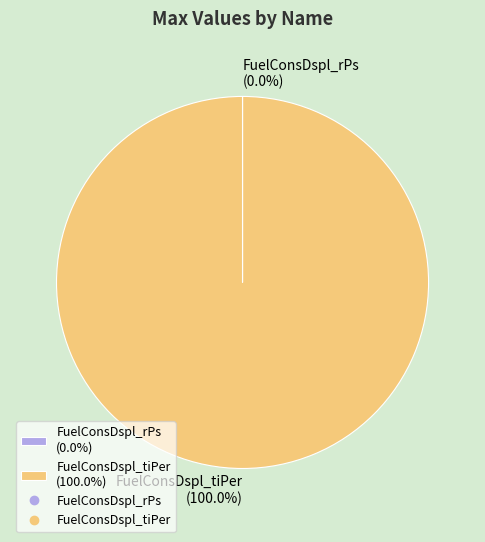

Is it true that FuelConsDspl_tiPer is 89% of the pie?

False